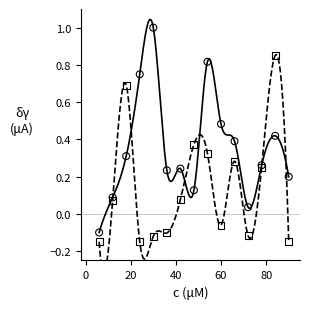

Which series contains the highest Y value?

Y